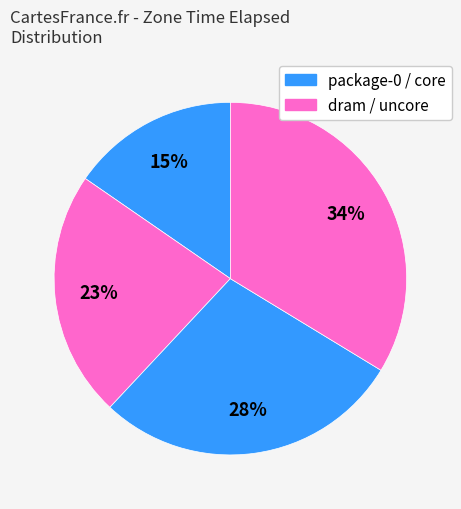

How many slices are in this pie chart?

4